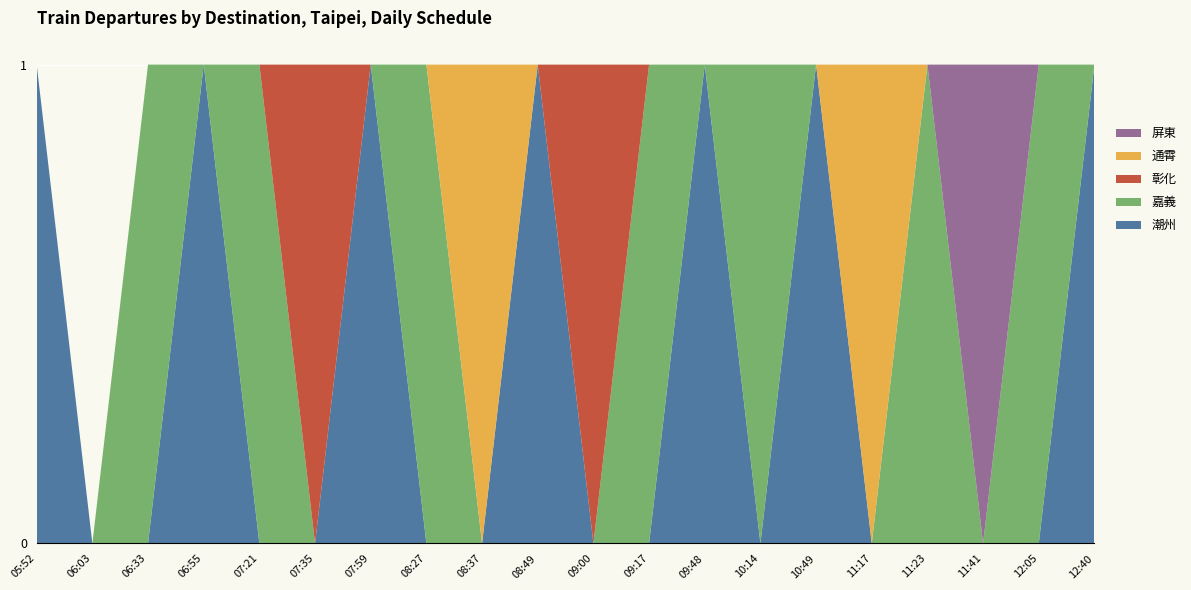

Reading right to left, what are all the values shown in this chart?

潮州: 1	0	0	0	0	1	0	1	0	0	1	0	0	1	0	0	1	0	0	1
嘉義: 0	1	0	1	0	0	1	0	1	0	0	0	1	0	0	1	0	1	0	0
彰化: 0	0	0	0	0	0	0	0	0	1	0	0	0	0	1	0	0	0	0	0
通霄: 0	0	0	0	1	0	0	0	0	0	0	1	0	0	0	0	0	0	0	0
屏東: 0	0	1	0	0	0	0	0	0	0	0	0	0	0	0	0	0	0	0	0